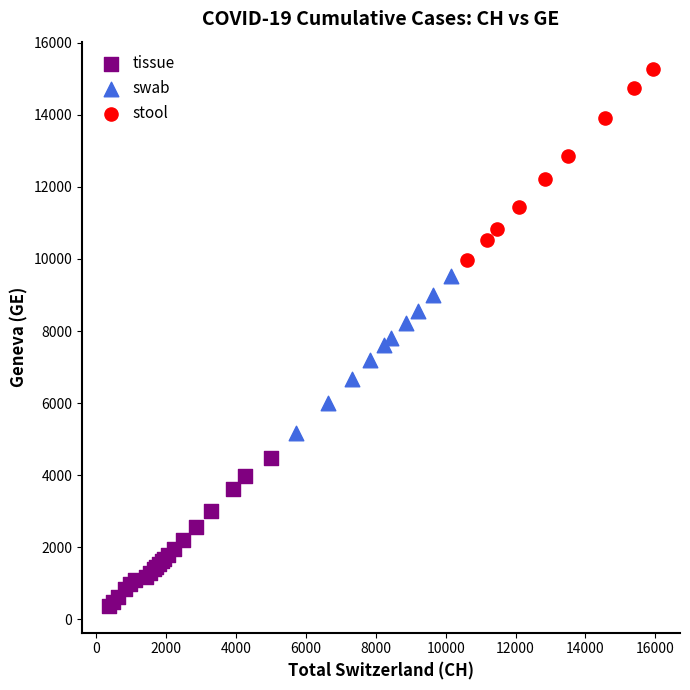

What are all the series names shown in the legend?

tissue, swab, stool